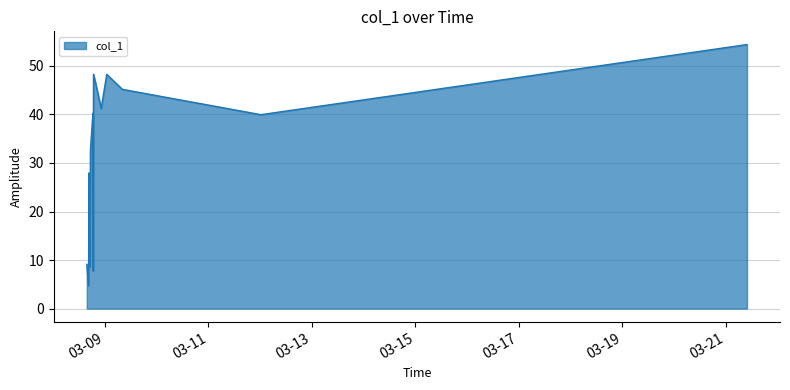

How many interior local valleys (lower than both neighbors) does the data have?

5